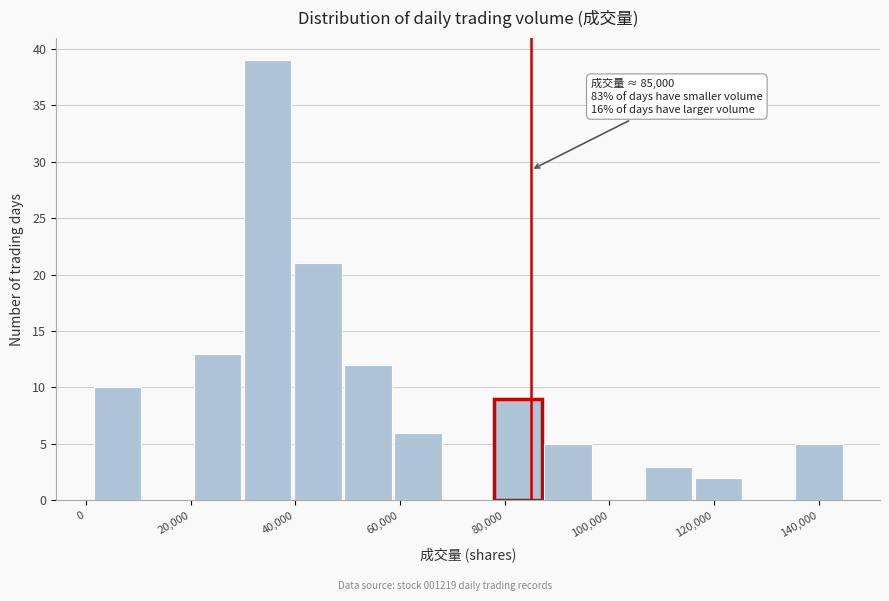

Over which range of the x-axis is the bar tallest?

30000 to 40000